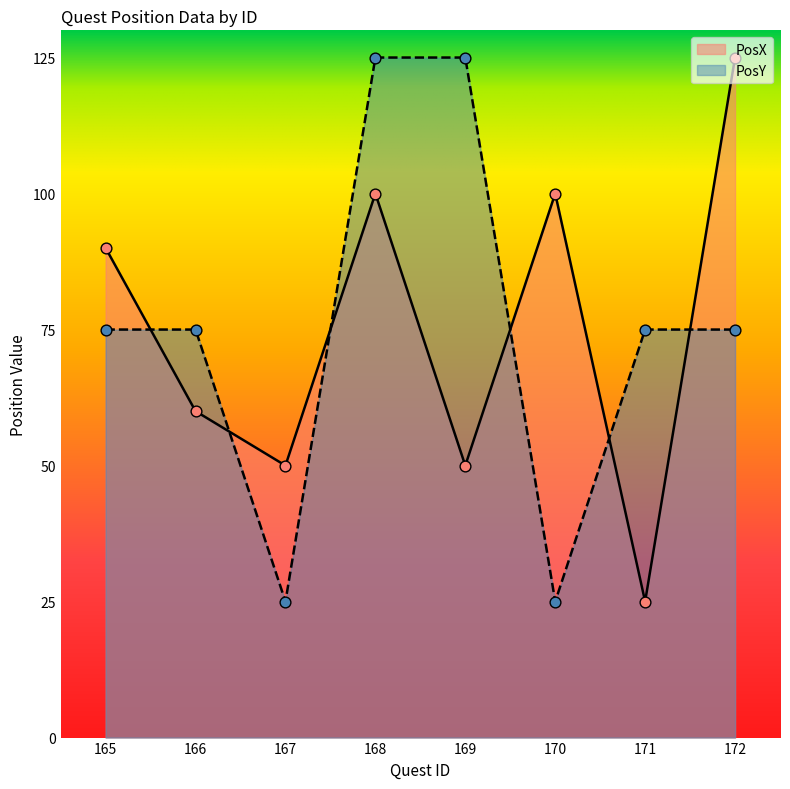

Which series has the widest spread of Y values?

PosX